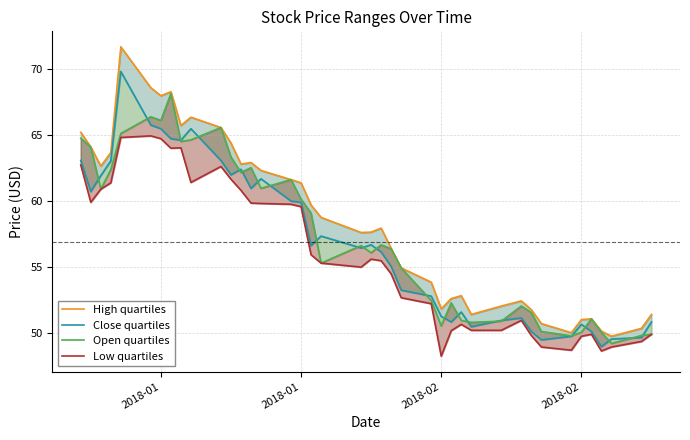

What is the difference between the second highest and minimum values in the High quartiles series?

18.8